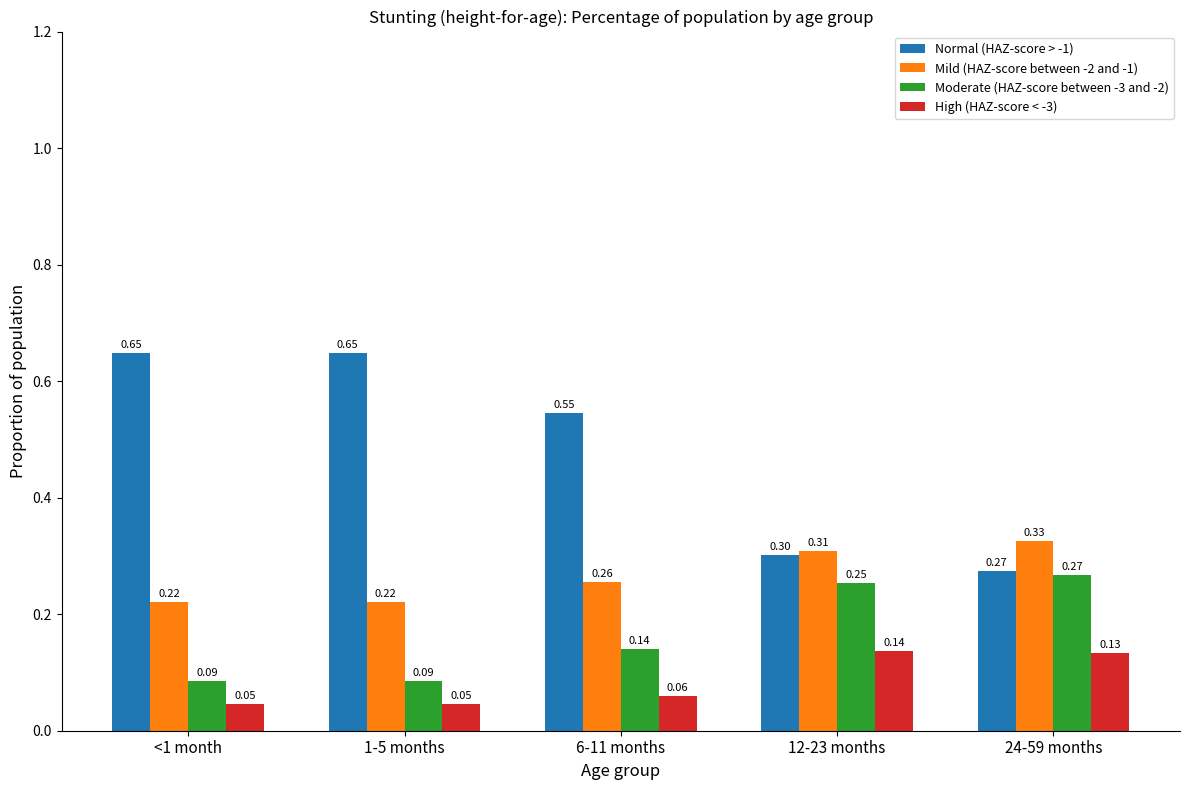

At which label does Mild (HAZ-score between -2 and -1) reach its peak?

24-59 months